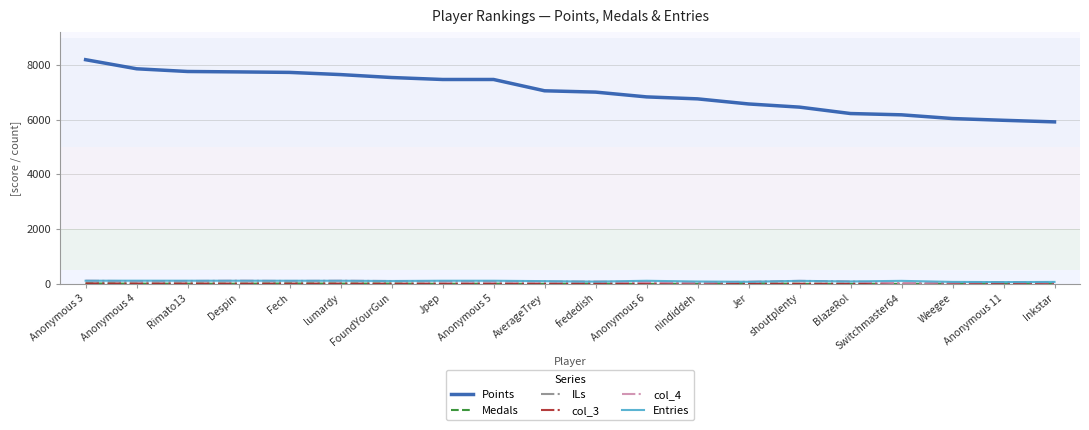

The Points series shows 8952 at Jer. True or false?

False